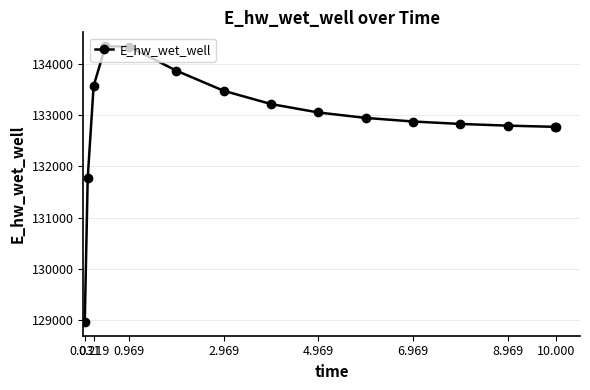

What is the sum of all values?

1993600.8